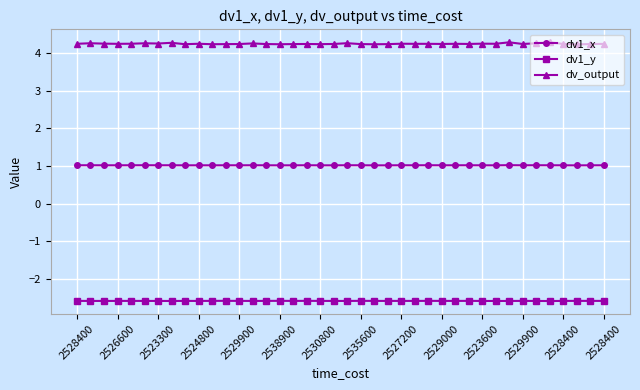

What is the smallest value displayed?

-2.6